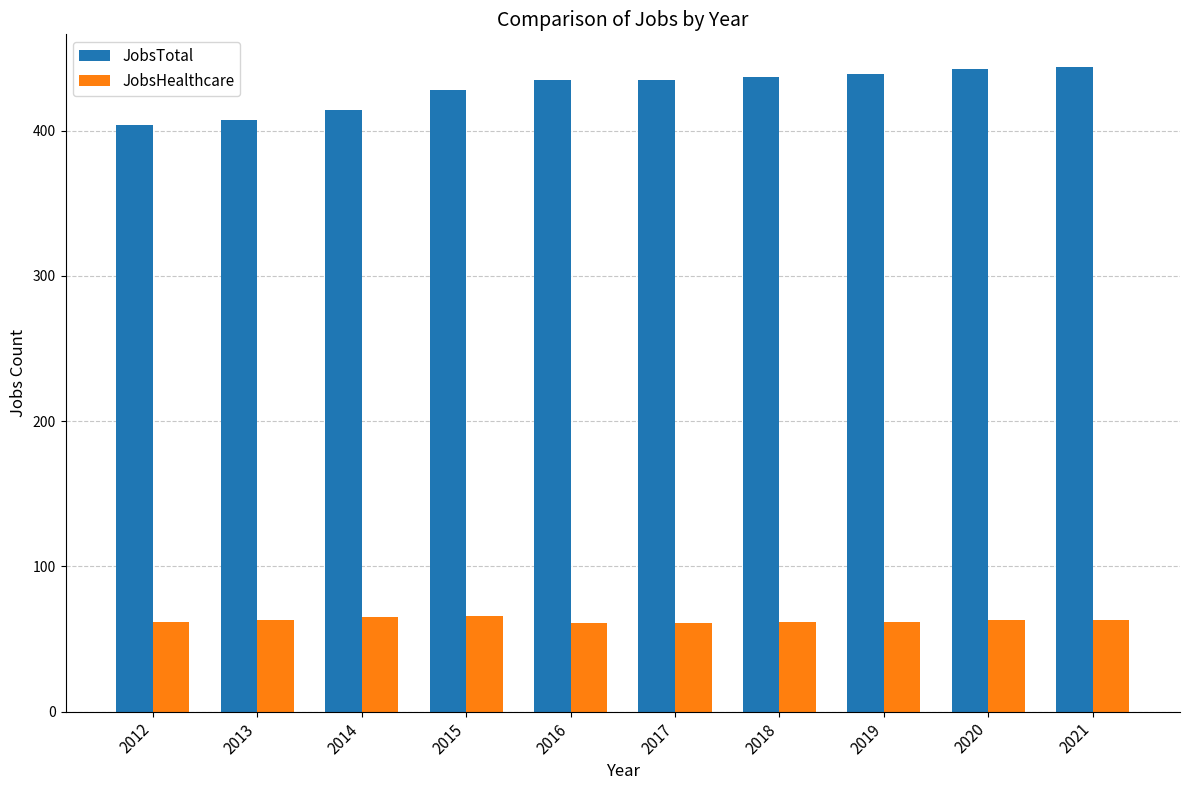

Which series has the widest spread of values?

JobsTotal